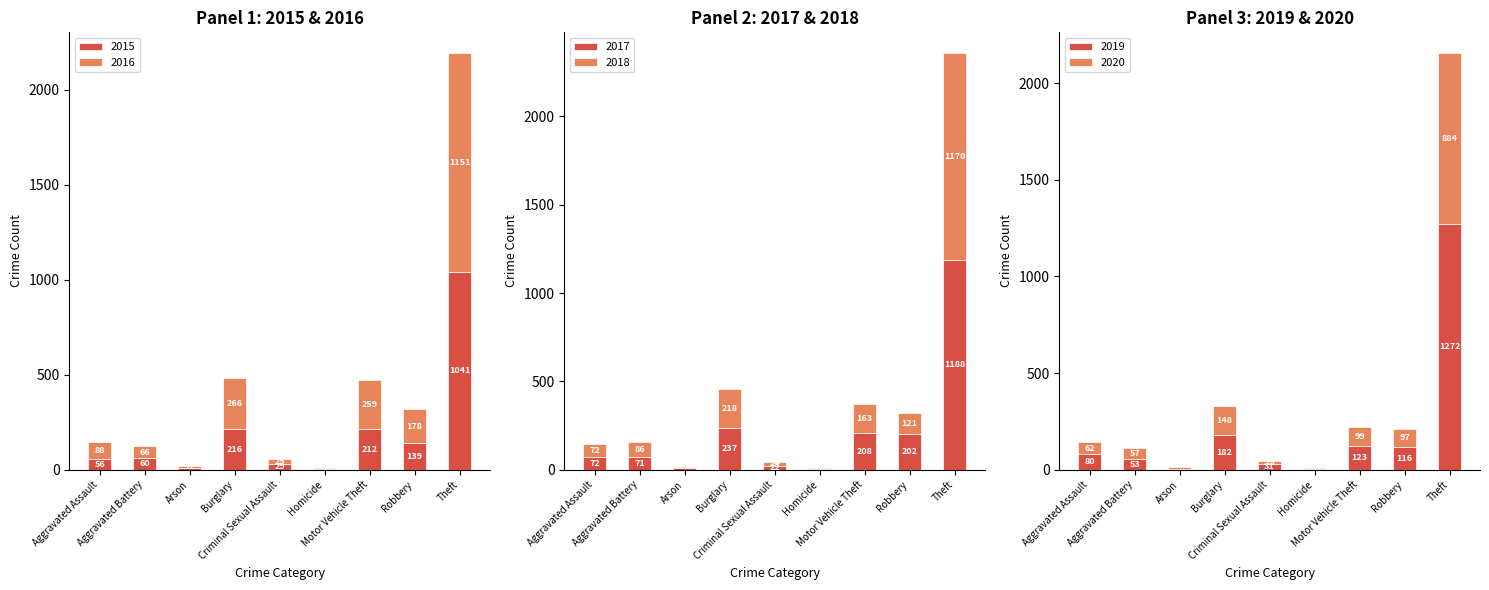

What is the difference between the maximum and minimum values in the 2017 series?

1184